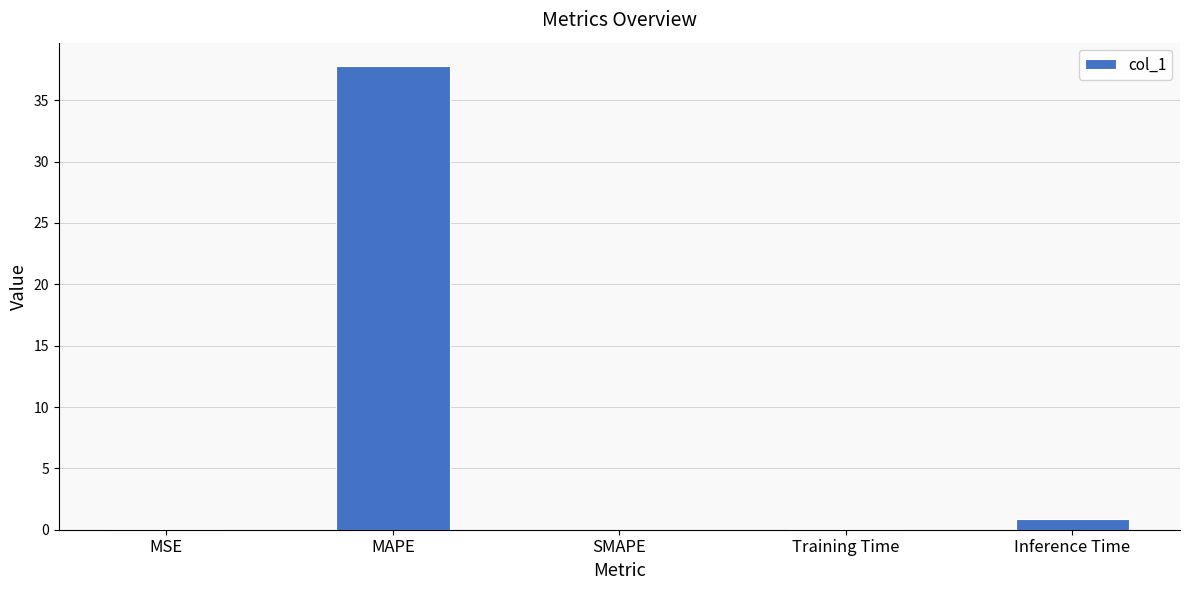

Are the bars horizontal?

No